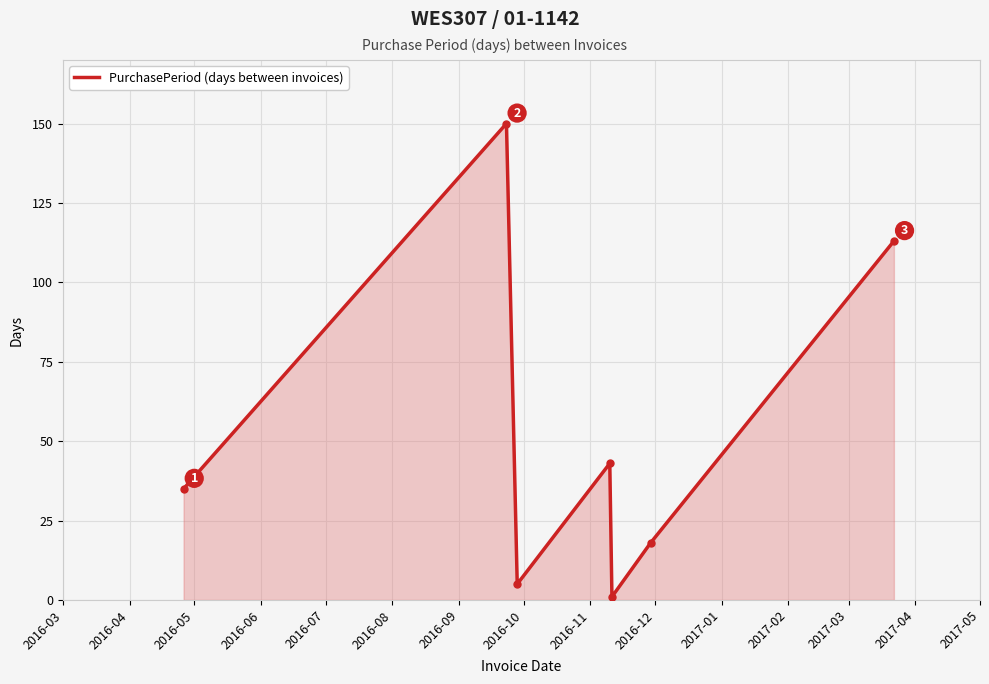

Does the chart have visible grid lines?

Yes